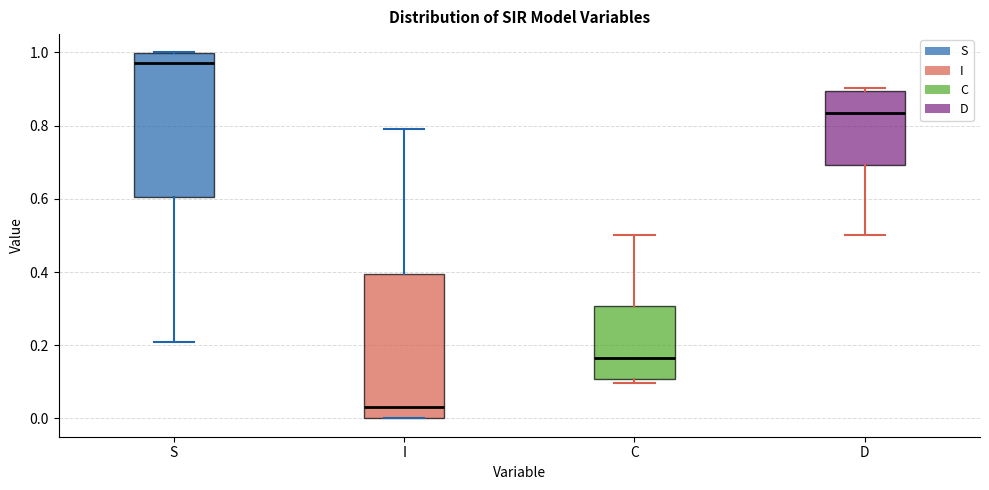

Which box has the lowest median line?

I